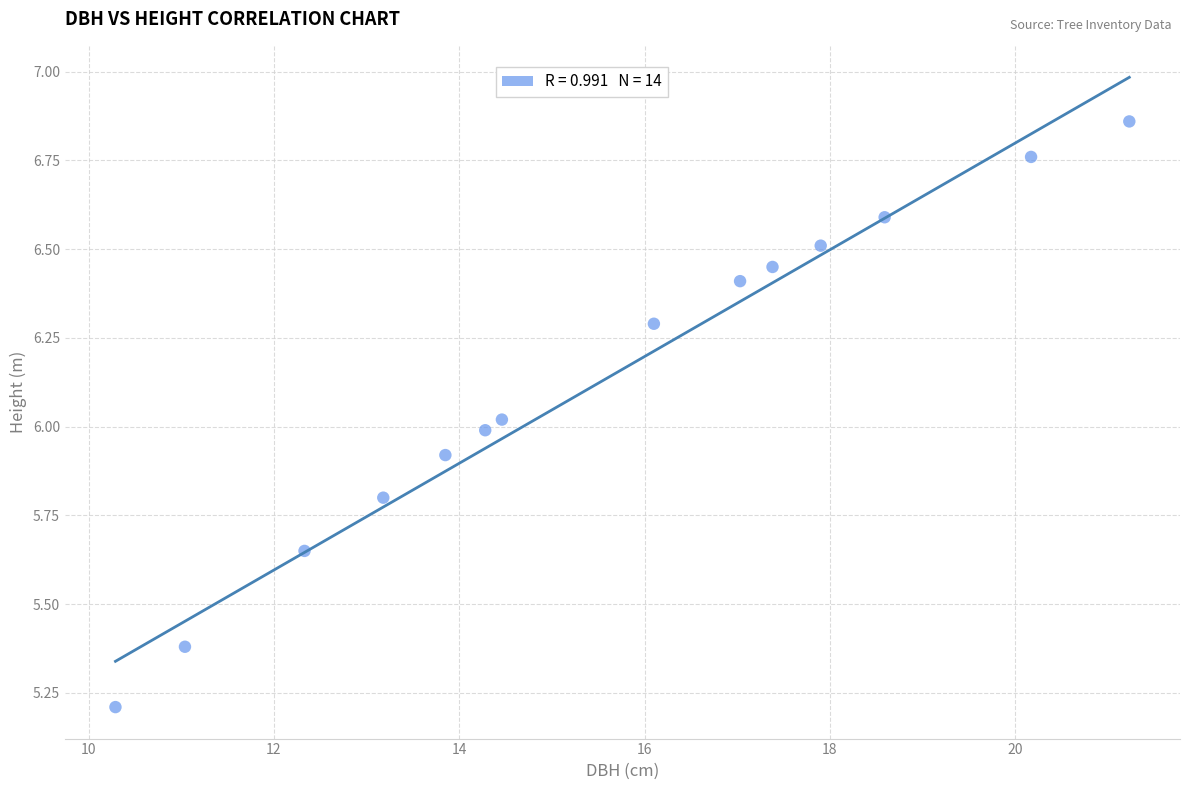

What is the range of X values (max minus min)?

10.9